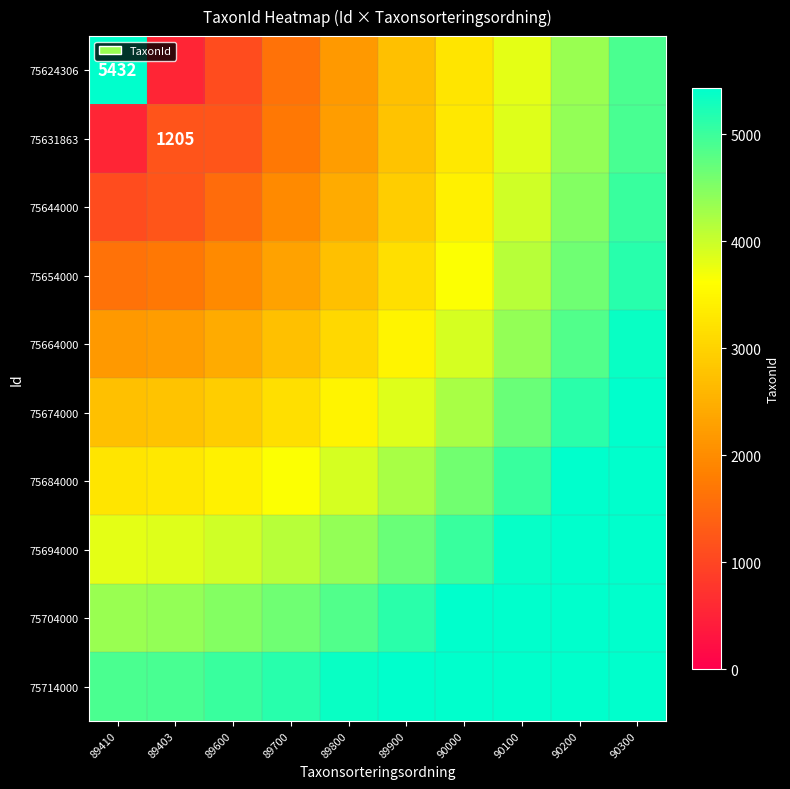

Which series has the largest total across all categories?

75714000